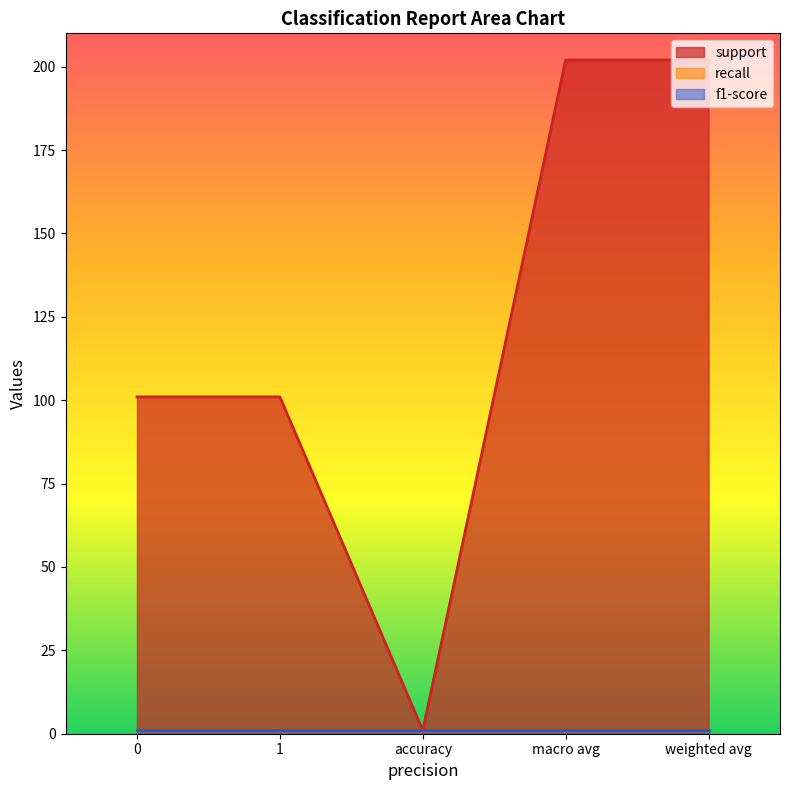

What is the highest value of the support series?

202